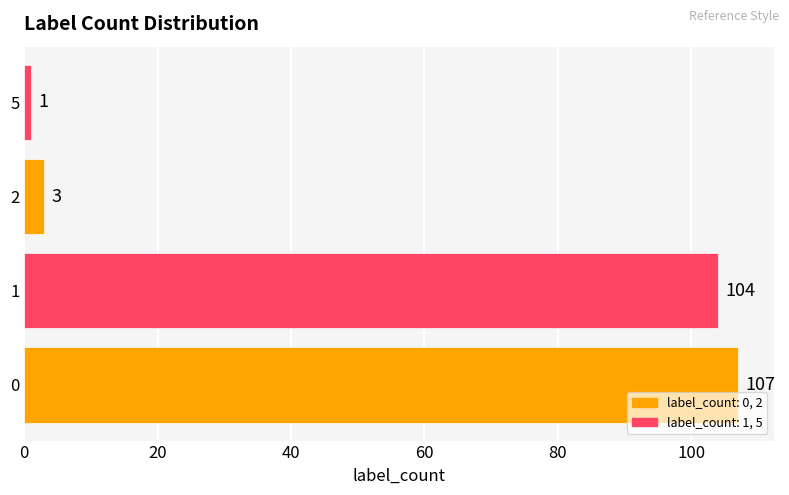

Where is the data nearest to the value 54?

1